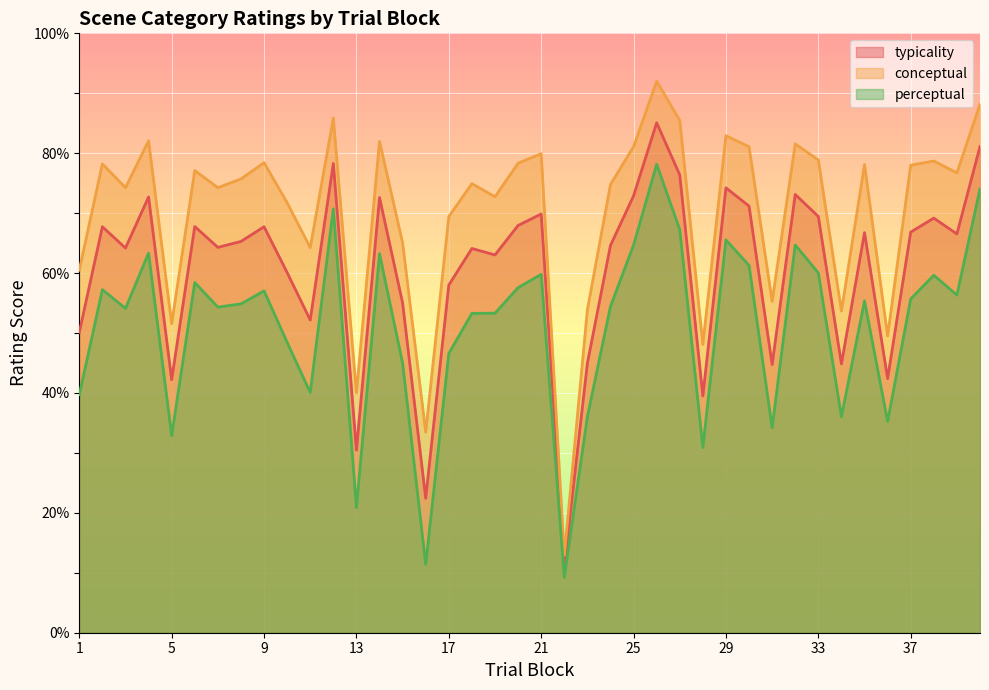

The conceptual series shows 53.9 at 23. True or false?

True